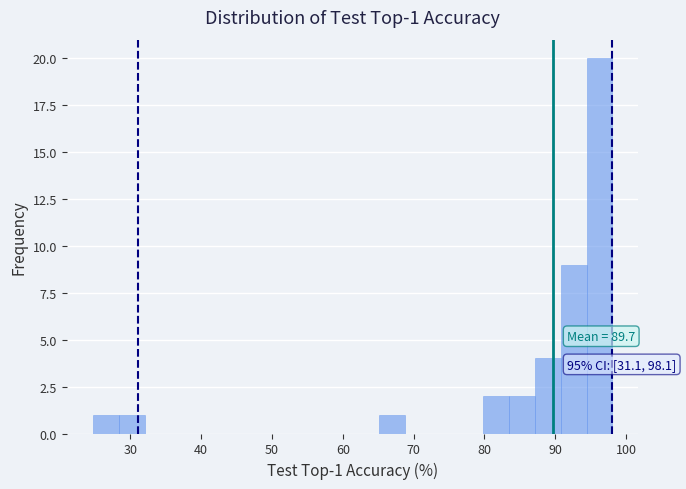

Read against the x-axis, roughly where is the centre of the tallest bar?

96